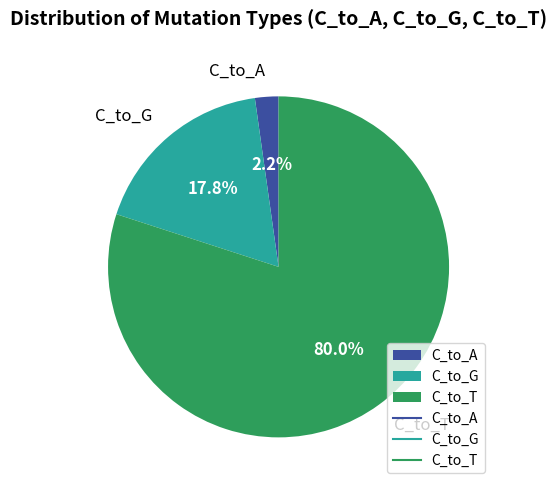

How many segments does this pie chart have?

3